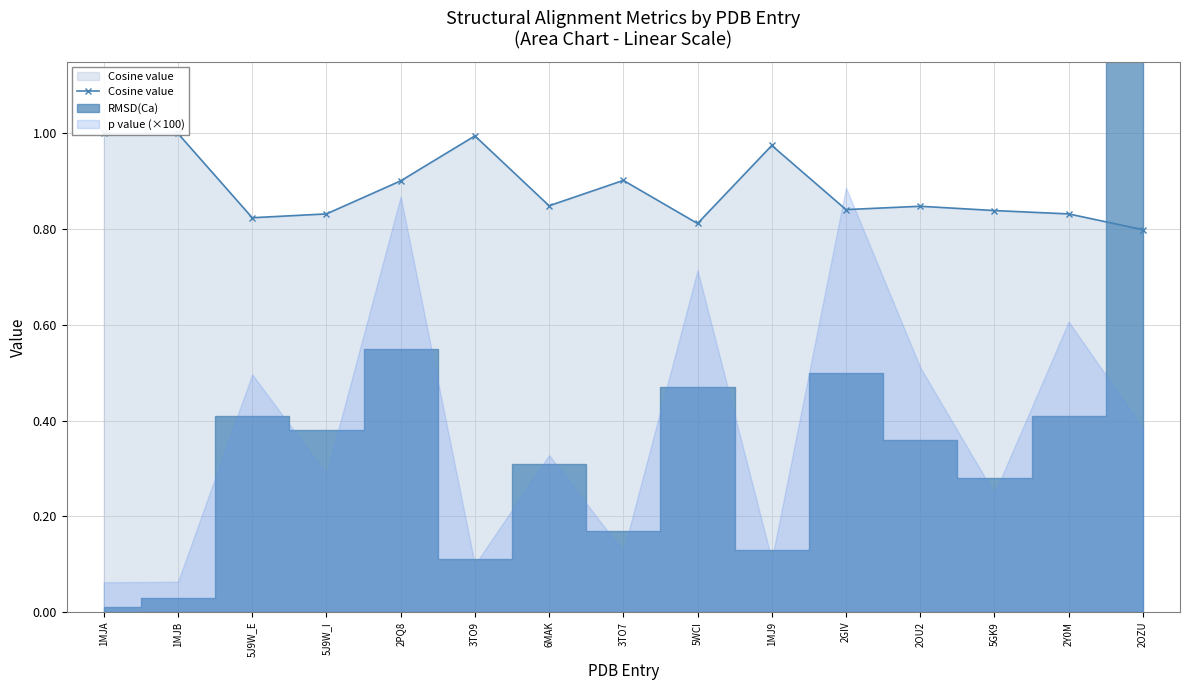

How many points are lower than both their immediate neighbors (excluding endpoints)?

4